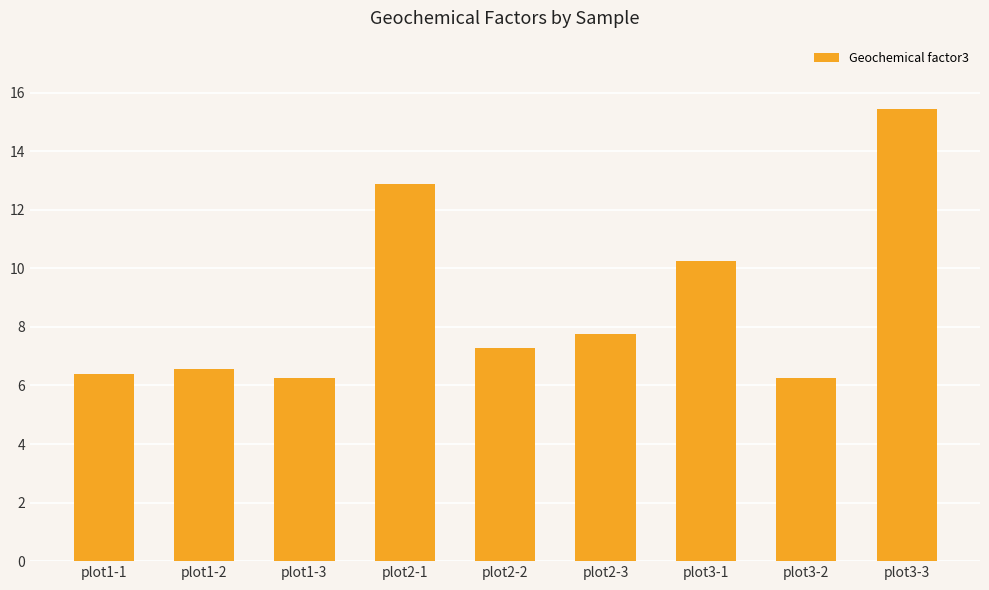

What is the label of the 8th bar from the right?

plot1-2